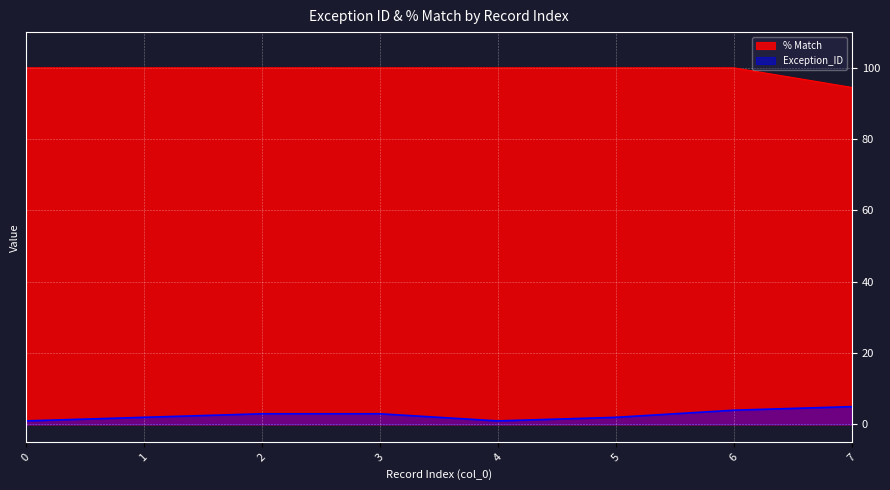

What is the sum of all % Match values?

794.5